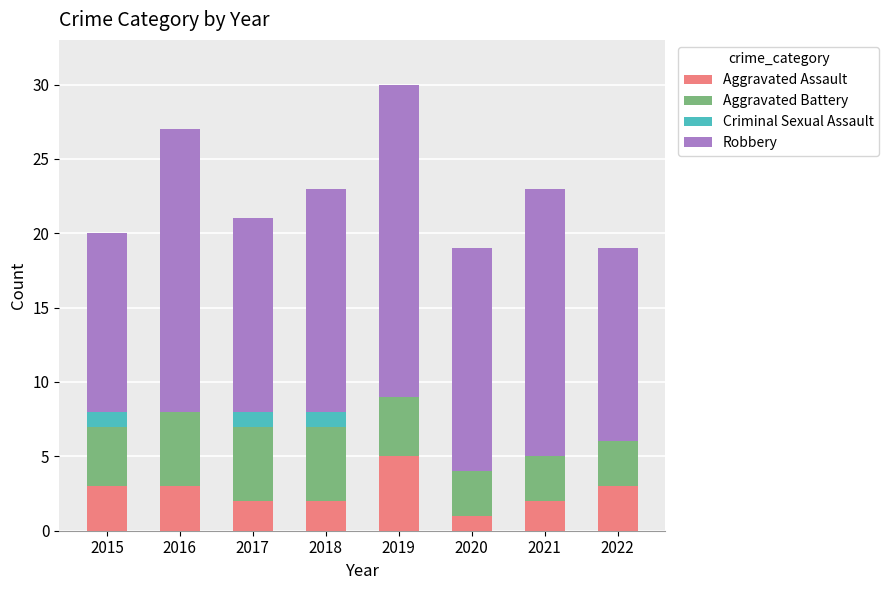

The value of Aggravated Assault at 2016 is 4. True or false?

False